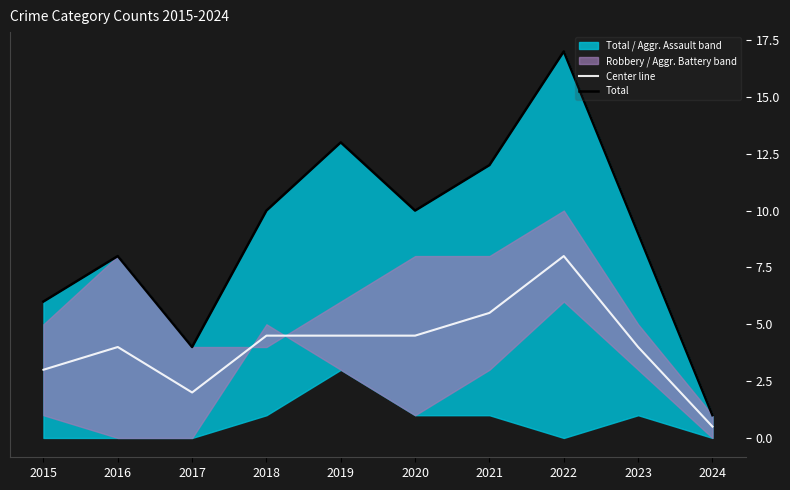

Which category has the highest value in the Center line series?

2022